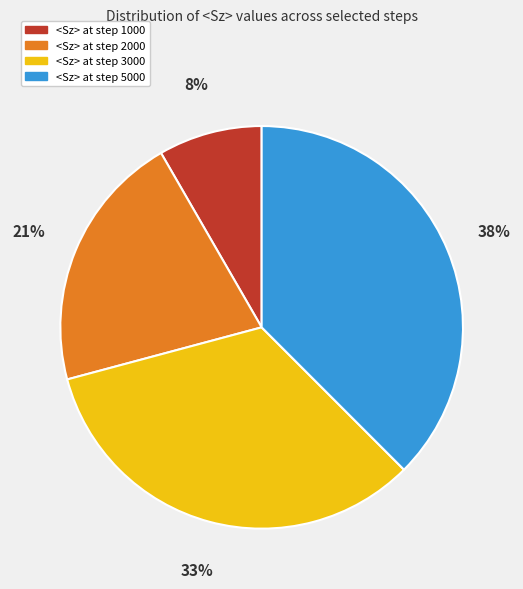

The <Sz> at step 2000 slice represents 21% of the pie. True or false?

True